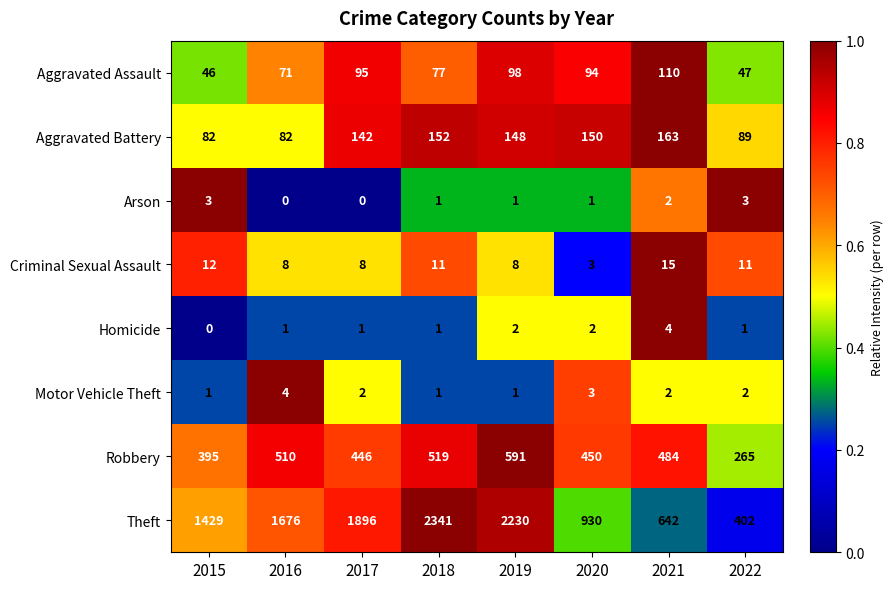

Rank the series at 2022 from highest to lowest value.

Theft, Robbery, Aggravated Battery, Aggravated Assault, Criminal Sexual Assault, Arson, Motor Vehicle Theft, Homicide